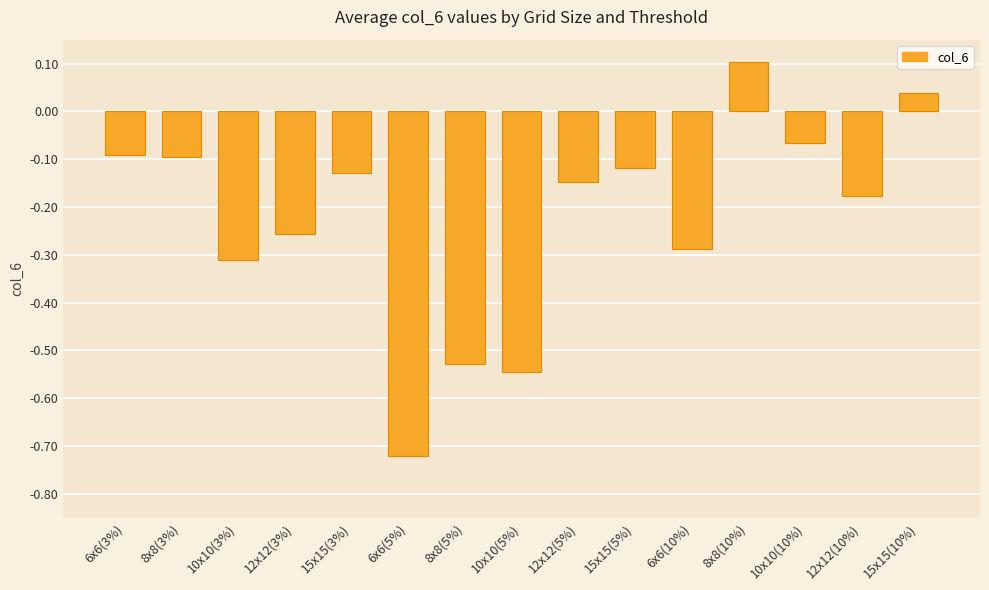

Where is the data nearest to the value 0?

15x15(10%)